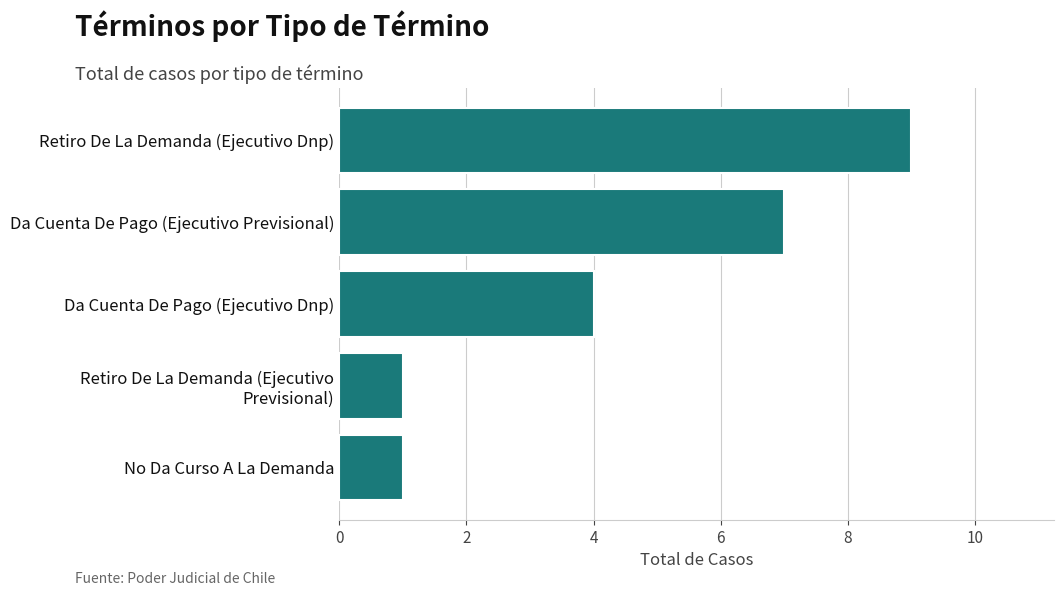

Which has a higher value, Retiro De La Demanda (Ejecutivo Dnp) or Retiro De La Demanda (Ejecutivo Previsional)?

Retiro De La Demanda (Ejecutivo Dnp)